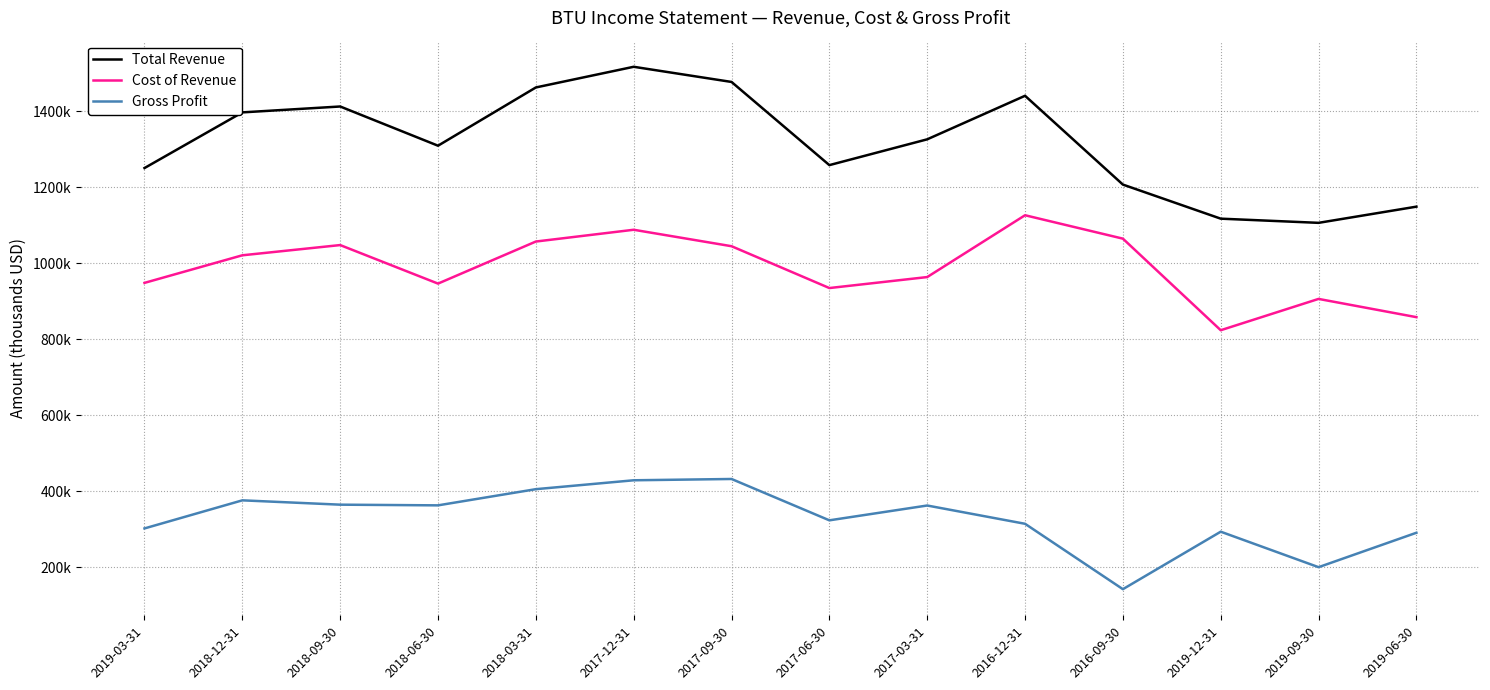

Rank the series at 2019-06-30 from lowest to highest value.

Gross Profit, Cost of Revenue, Total Revenue